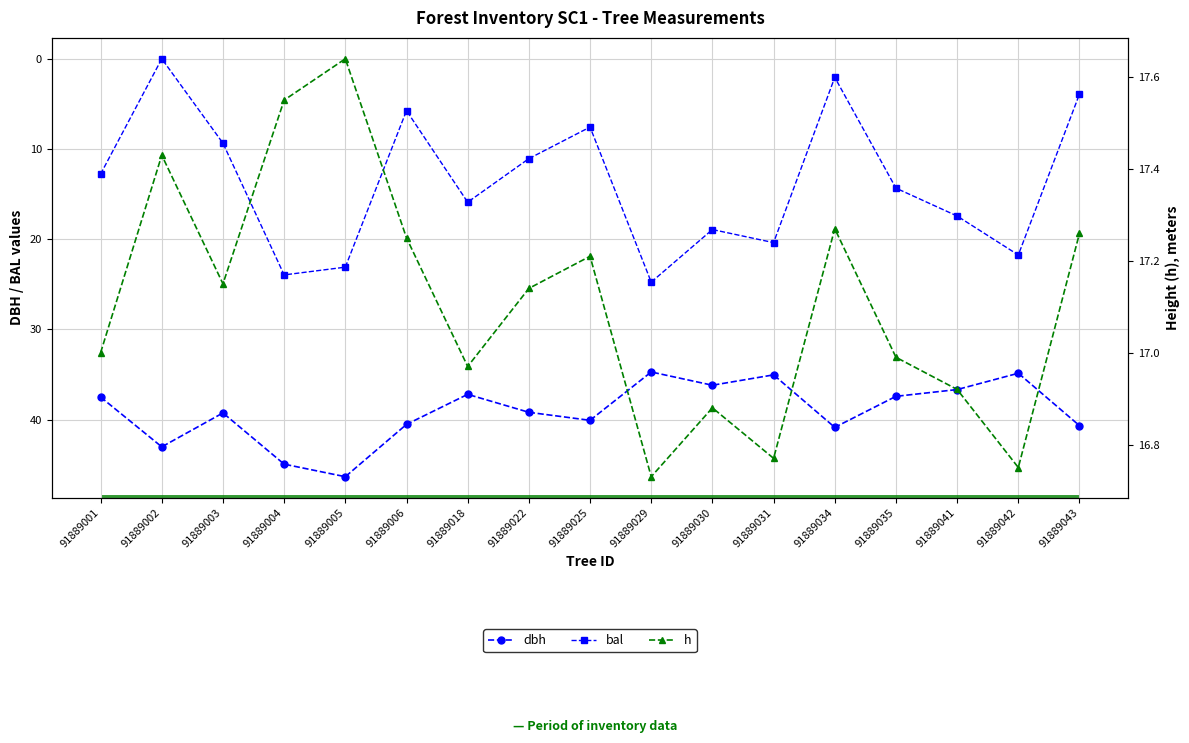

How many categories are shown in the chart?

17